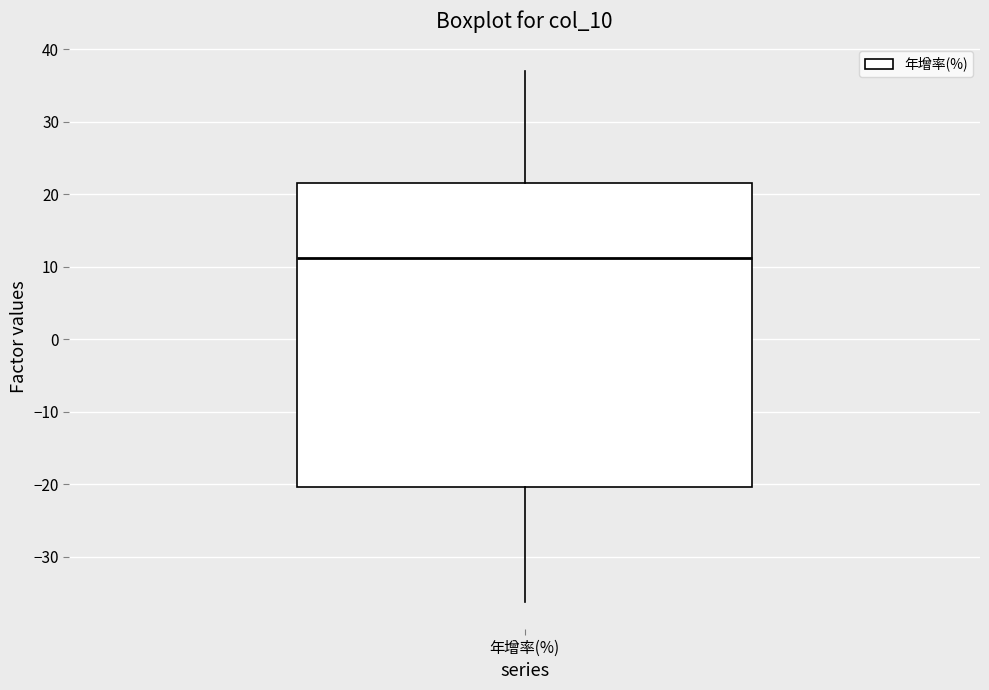

Transcribe this box plot: give where the median line is, the range the box spans, and where the two whiskers end, as read against the y-axis. The values are not printed on the chart, so give them approximately, as read against the axis.

median 11, box -20 to 22, whiskers -36 to 37